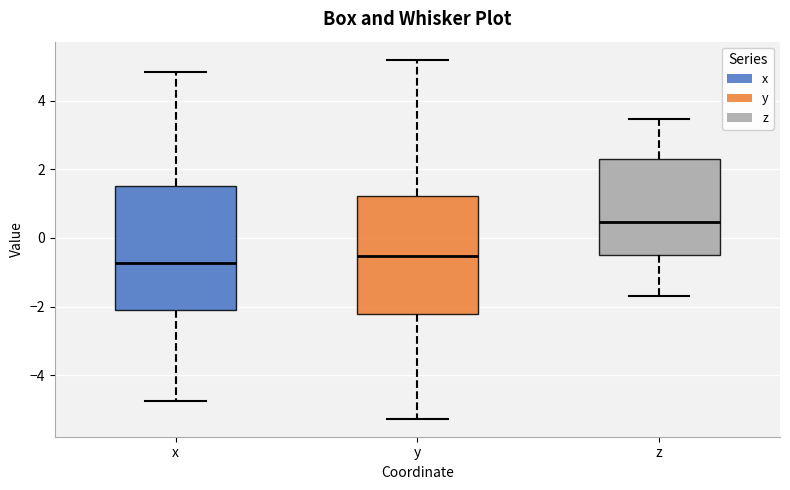

Where is the upper edge of the box for y on the y-axis? The values are not printed on the chart, so give them approximately, as read against the axis.

1.2